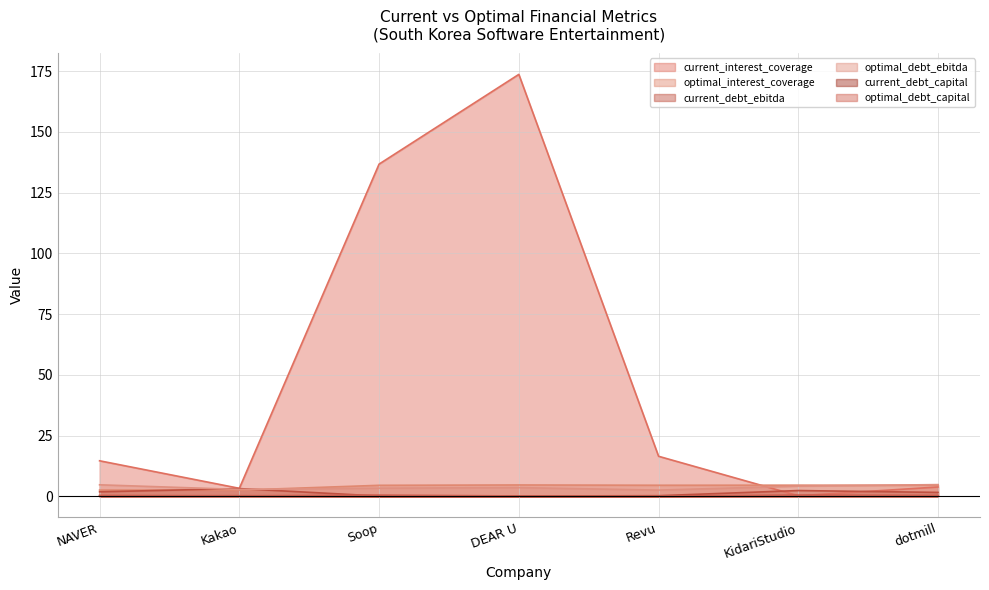

How many lines are shown in the chart?

6